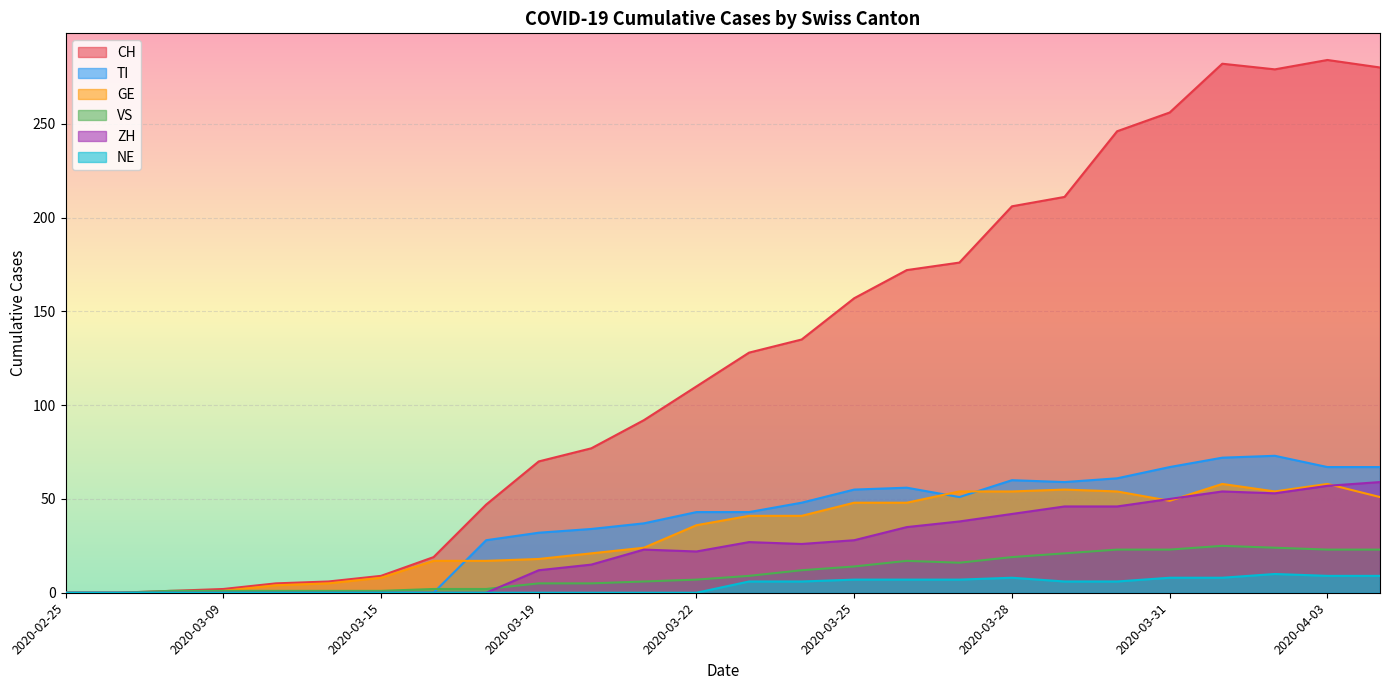

At which label does VS reach its peak?

2020-04-01